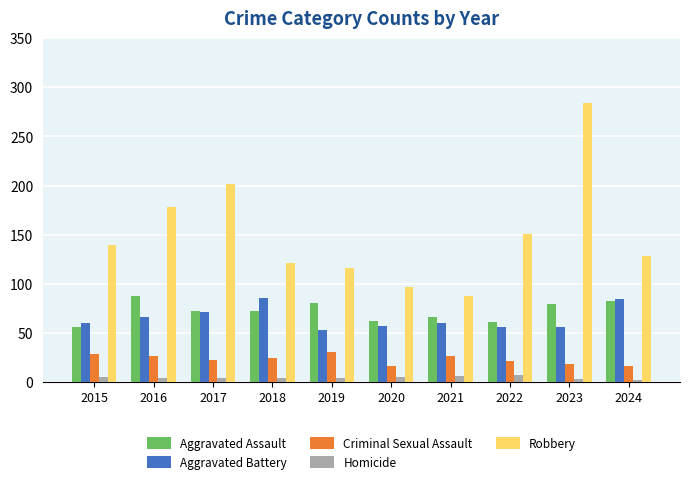

How many data points does each series have?

10